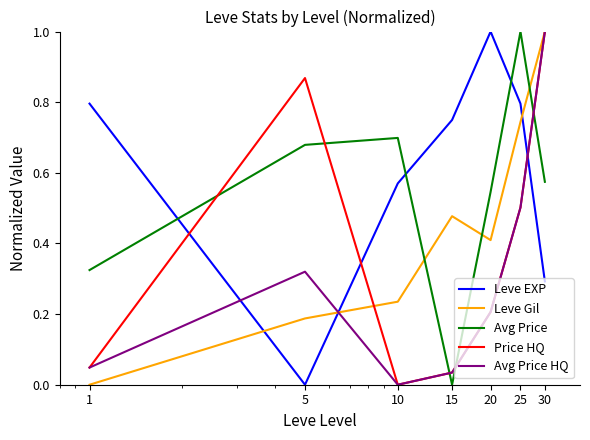

After their last crossing, which series has the higher values: Price HQ or Avg Price?

Price HQ